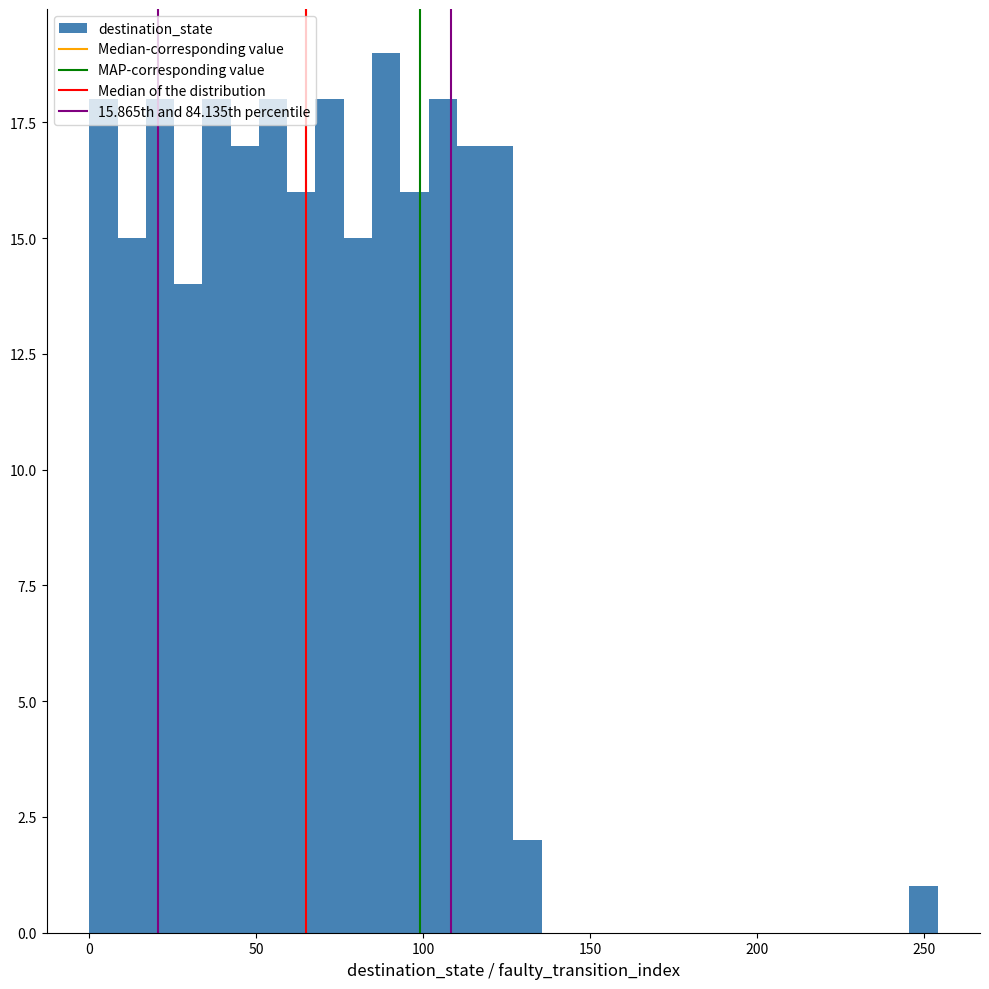

Read against the x-axis, roughly where is the centre of the tallest bar?

90